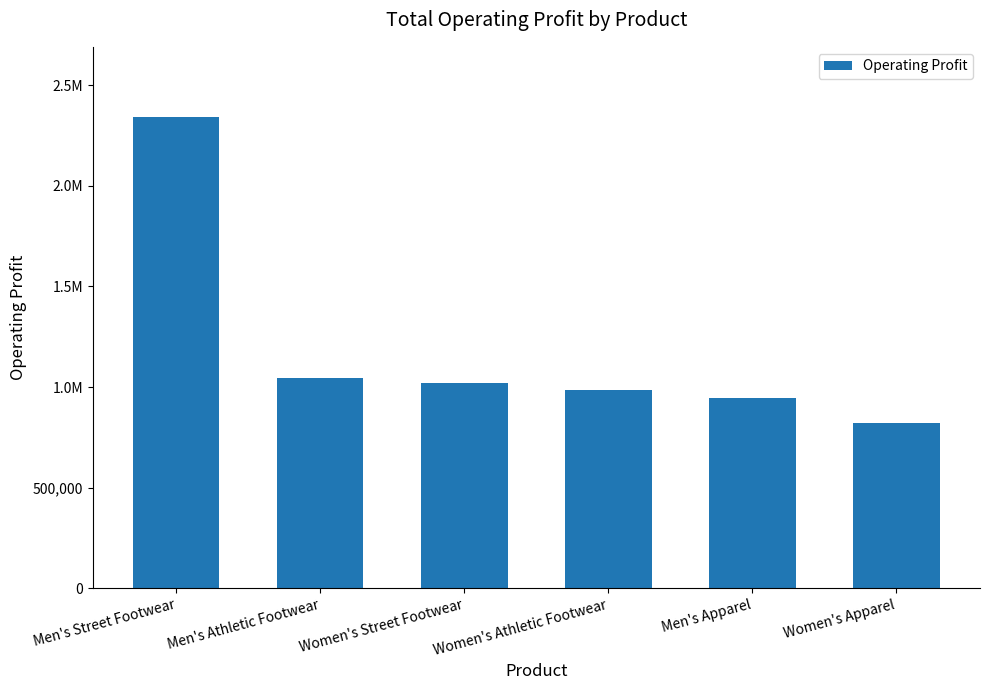

Rank the categories by value from highest to lowest.

Men's Street Footwear, Men's Athletic Footwear, Women's Street Footwear, Women's Athletic Footwear, Men's Apparel, Women's Apparel